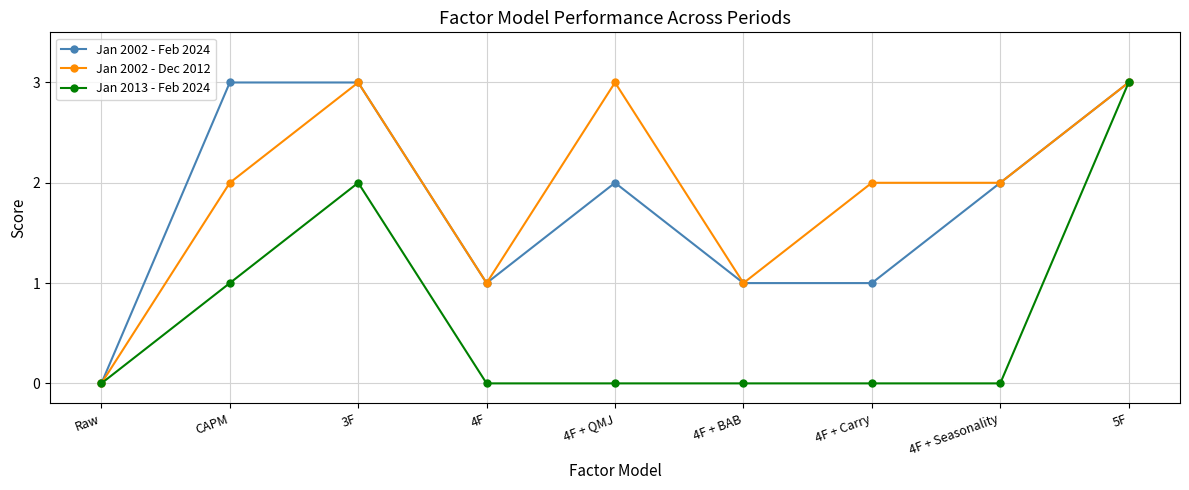

Which series changed the most between CAPM and 5F?

Jan 2013 - Feb 2024